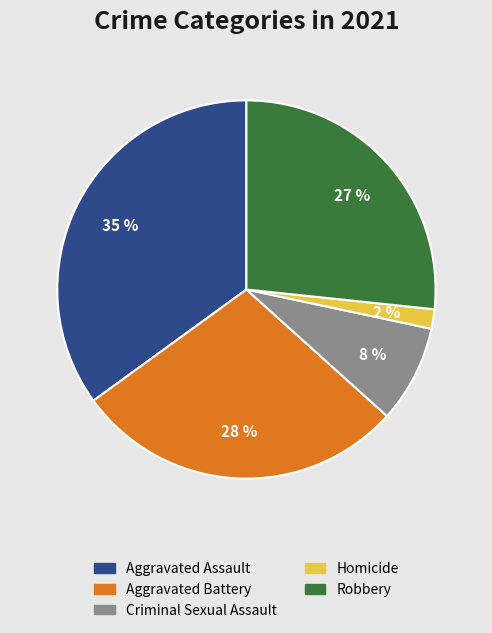

Does any single category account for the majority?

No